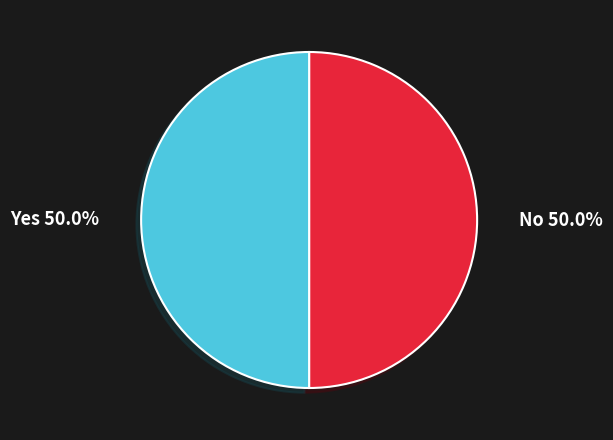

Count the number of slices in the pie.

2